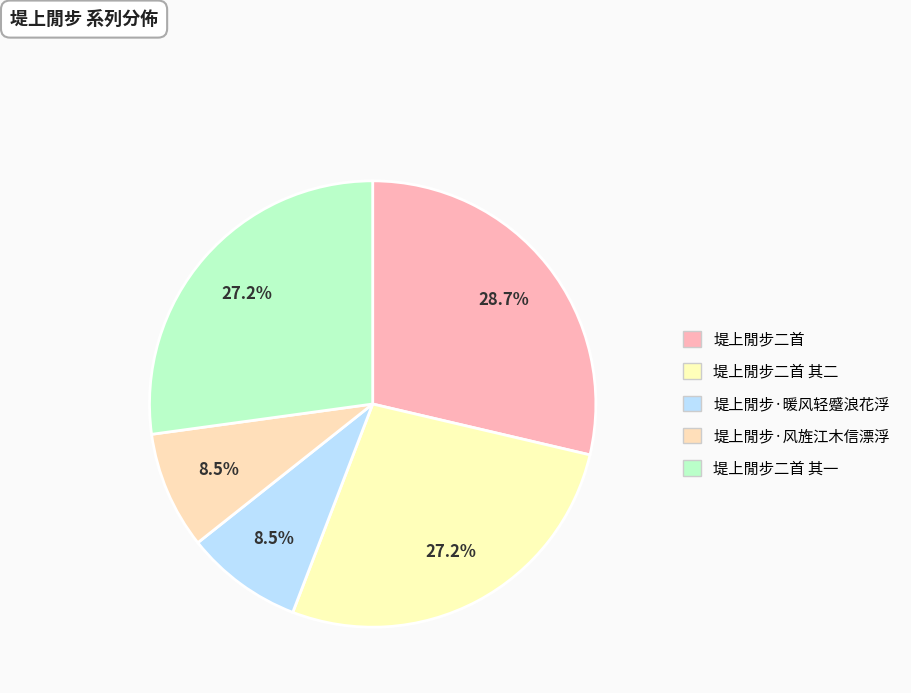

Is it true that 堤上閒步·暖风轻蹙浪花浮 is 8% of the pie?

True